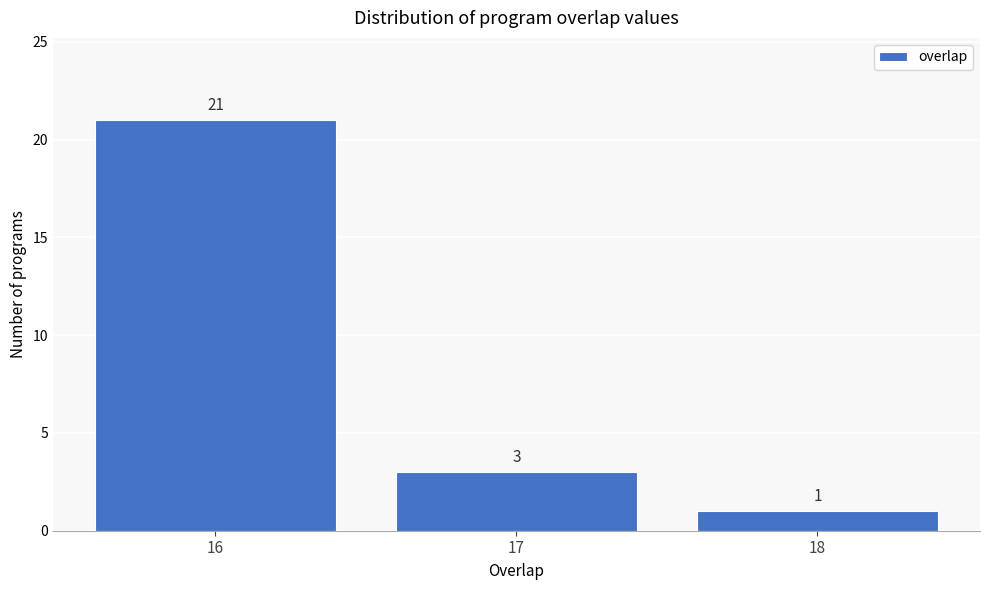

What is the height of the bar covering 17.5 to 18.5 on the x-axis?

1